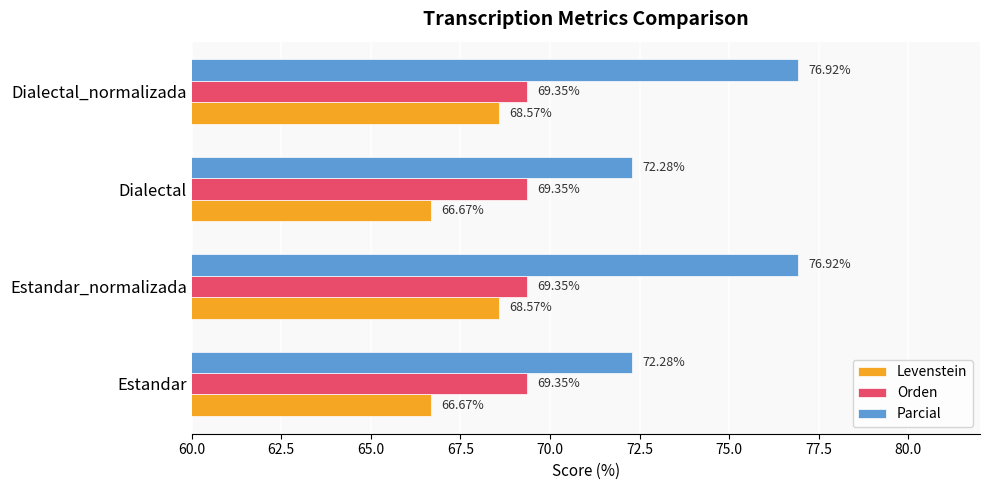

Which series has the largest total across all categories?

Parcial